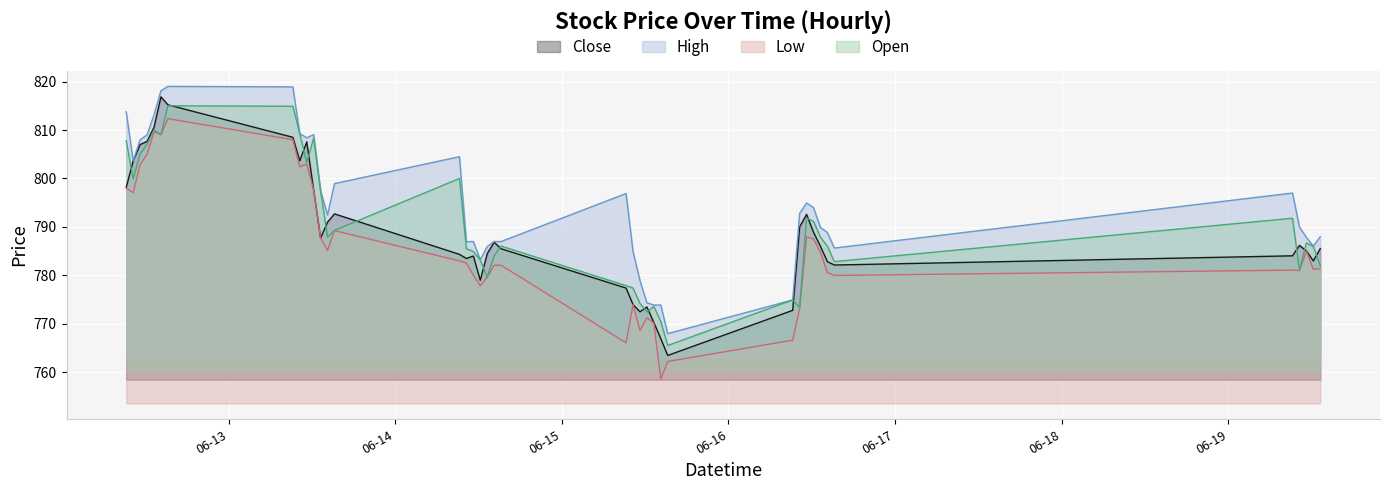

How many lines are shown in the chart?

4